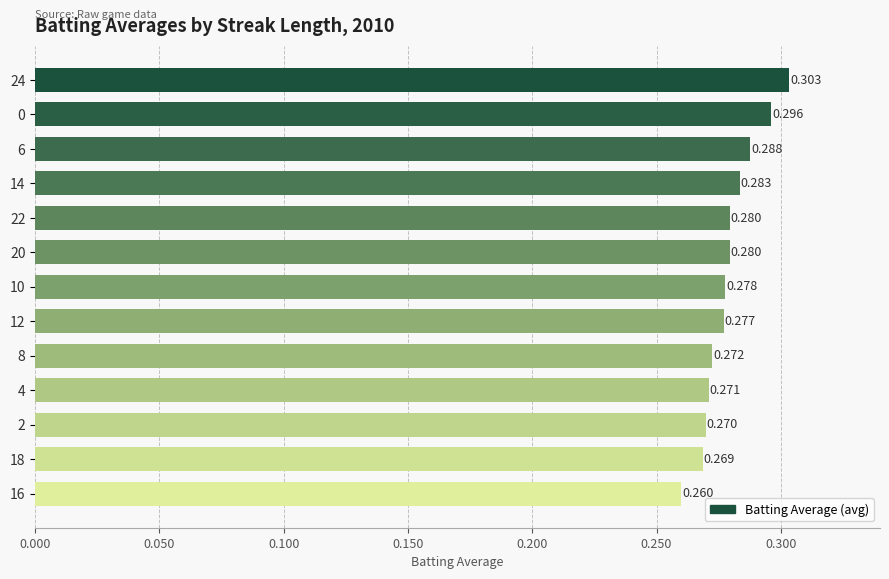

What is the greatest value displayed?

0.3